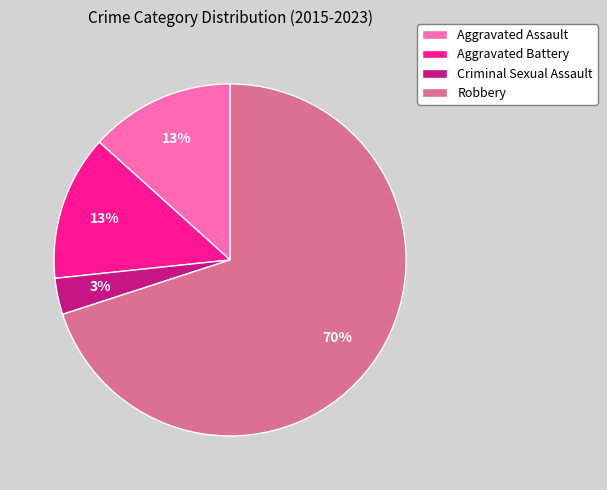

Is there a majority slice in this chart?

Yes